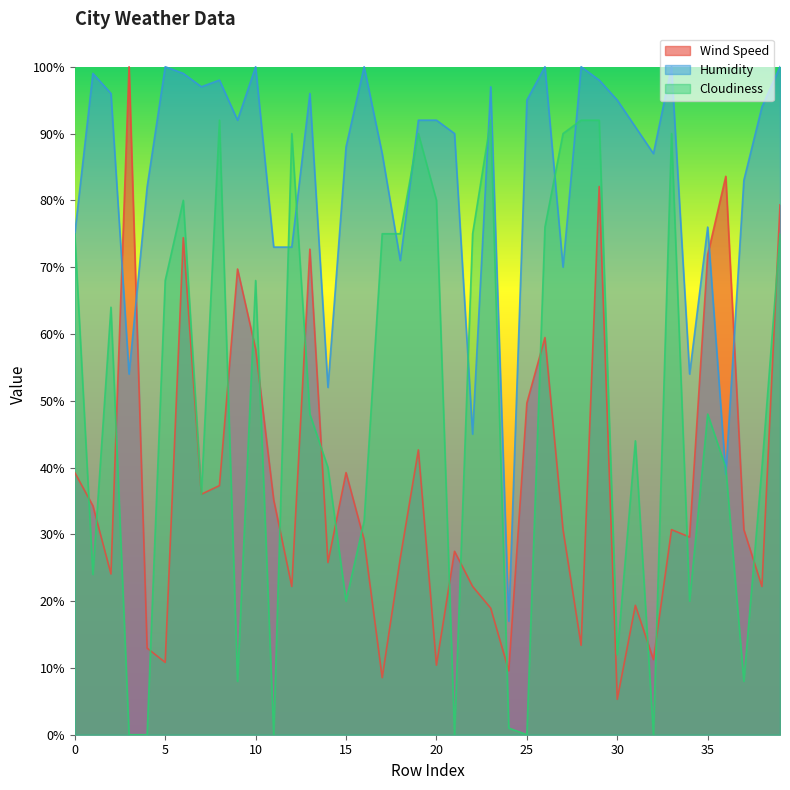

At how many categories does at least one series exceed 44?

39